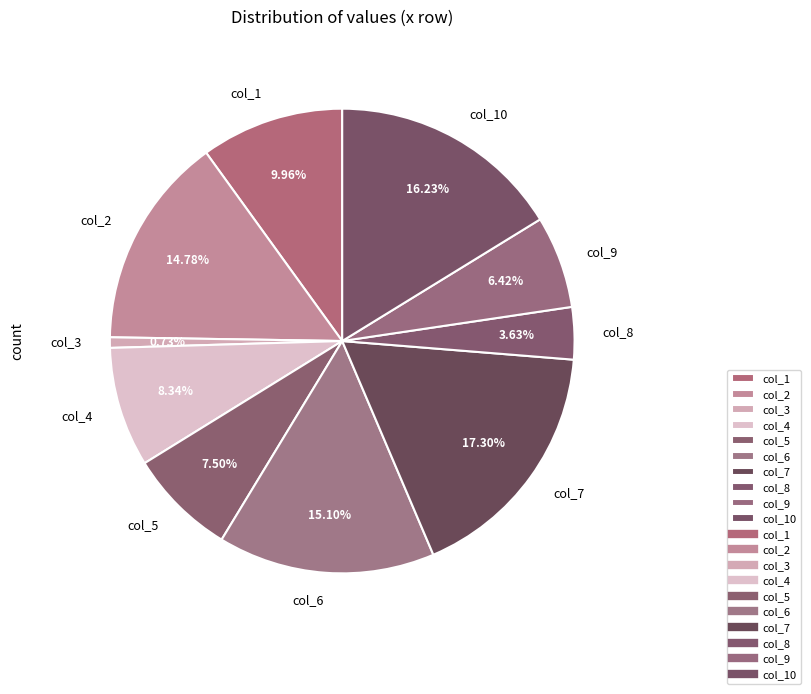

Is it true that col_8 is 9% of the pie?

False